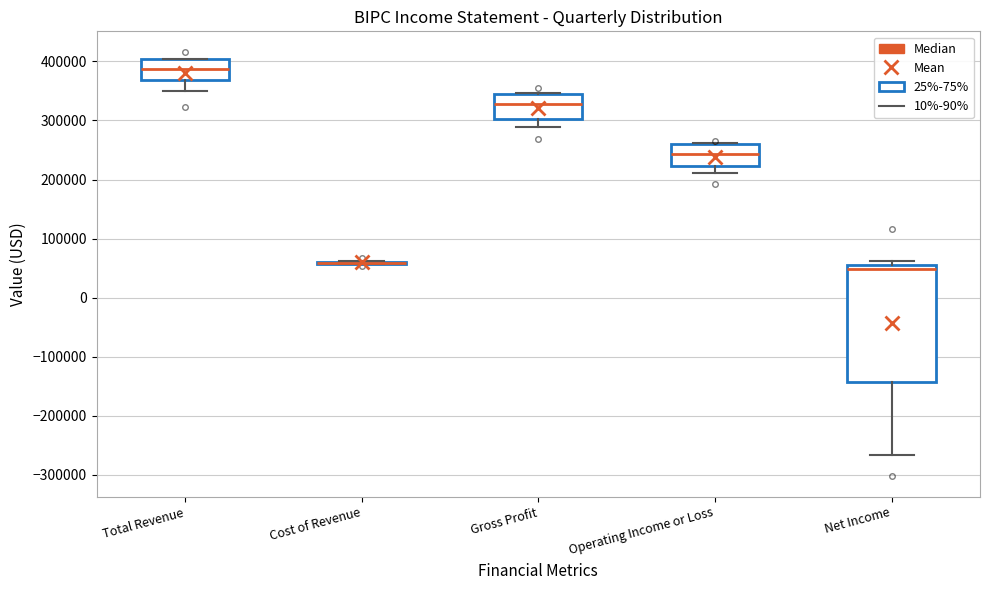

Reading left to right, transcribe this box plot: for each box, give where its median line is, the range the box spans, and where its two whiskers end, as read against the y-axis. The values are not printed on the chart, so give them approximately, as read against the axis.

Total Revenue: median 390000, box 370000 to 400000, whiskers 350000 to 400000
Cost of Revenue: box collapsed to a line at 60000, whiskers 60000 to 60000
Gross Profit: median 330000, box 300000 to 350000, whiskers 290000 to 350000
Operating Income or Loss: median 240000, box 220000 to 260000, whiskers 210000 to 260000
Net Income: median 50000 (just below the box's upper edge), box -140000 to 50000, whiskers -270000 to 60000